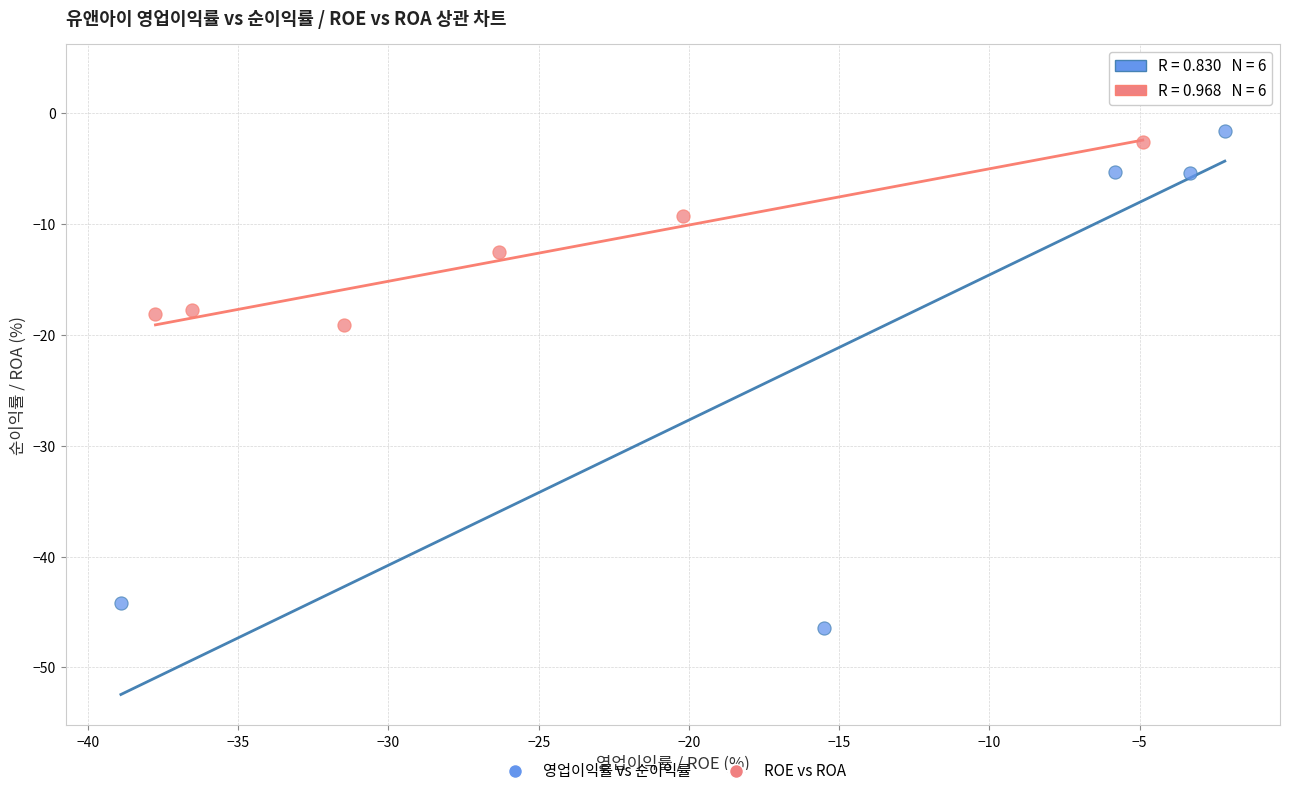

Which series has the largest Y range (max minus min)?

영업이익률 vs 순이익률